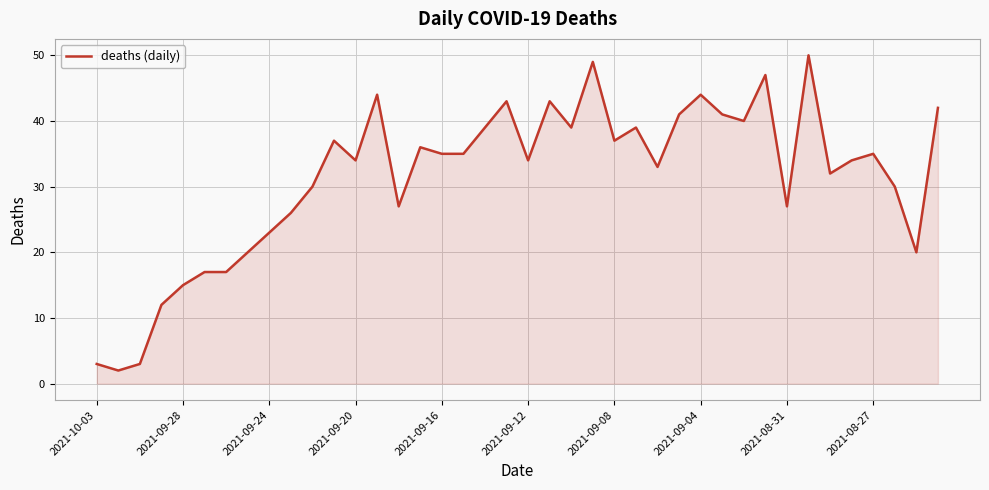

How many categories are shown in the chart?

40